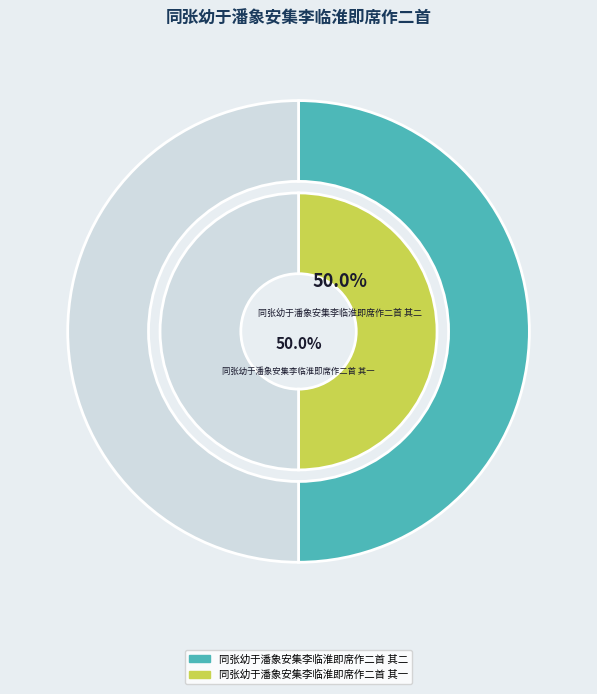

To the nearest percent, what is the average slice percentage?

50%